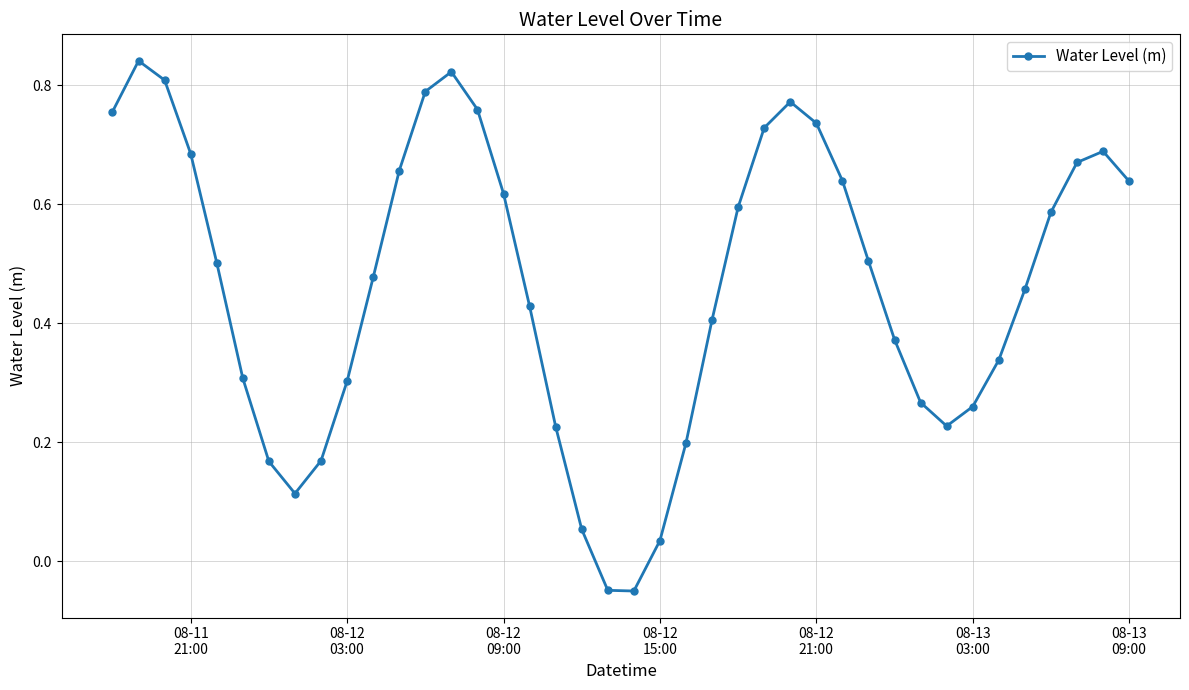

What is the difference between the maximum and second lowest values?

0.9